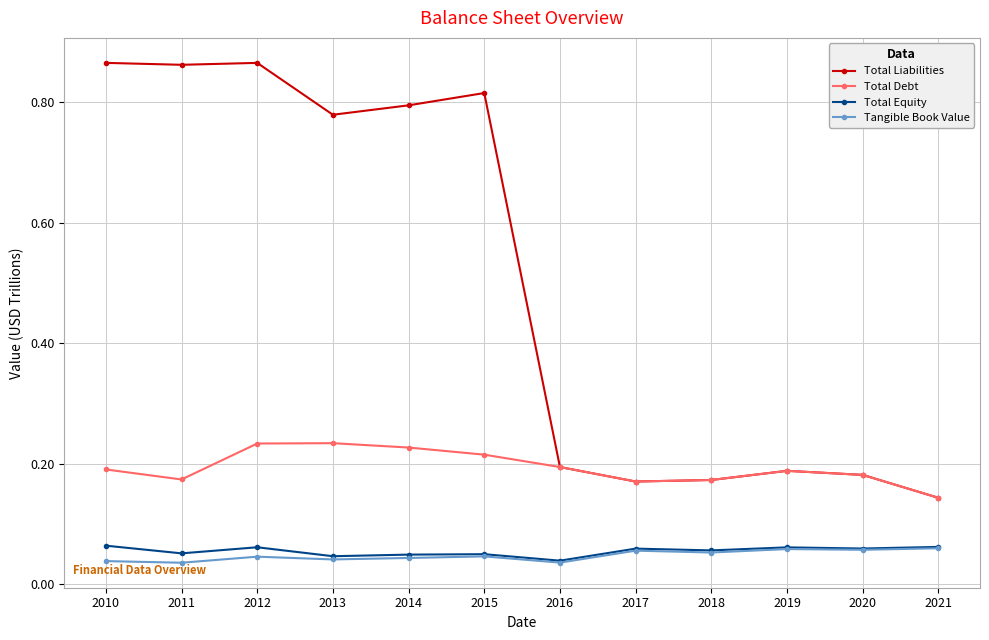

Is the value of Total Equity at 2010 greater than the value of Tangible Book Value at 2014?

Yes